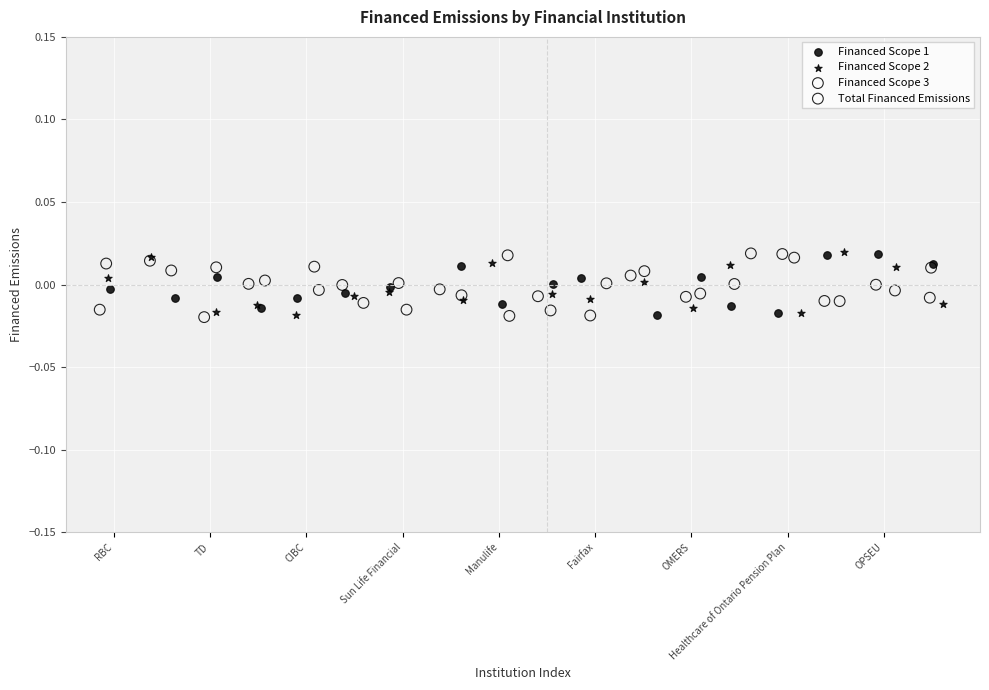

What are all the series names shown in the legend?

Financed Scope 1, Financed Scope 2, Financed Scope 3, Total Financed Emissions